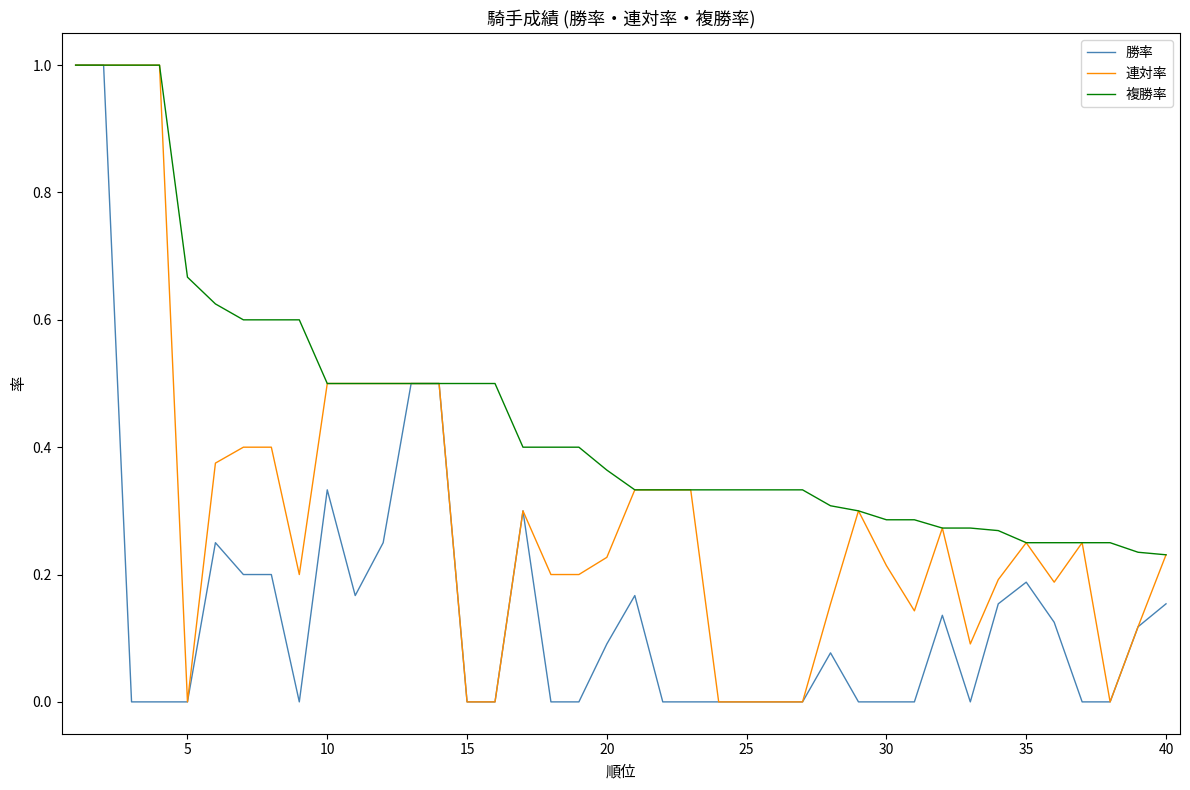

Which series has the largest total across all categories?

複勝率